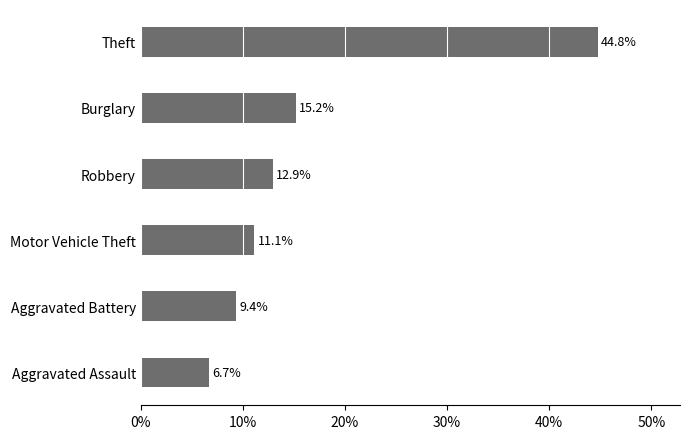

The value at Aggravated Assault is 9.1. True or false?

False